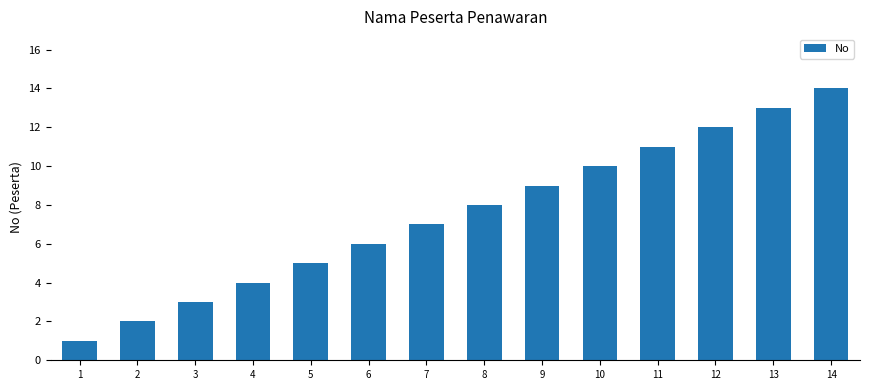

Between 14 and 10, which is larger?

14